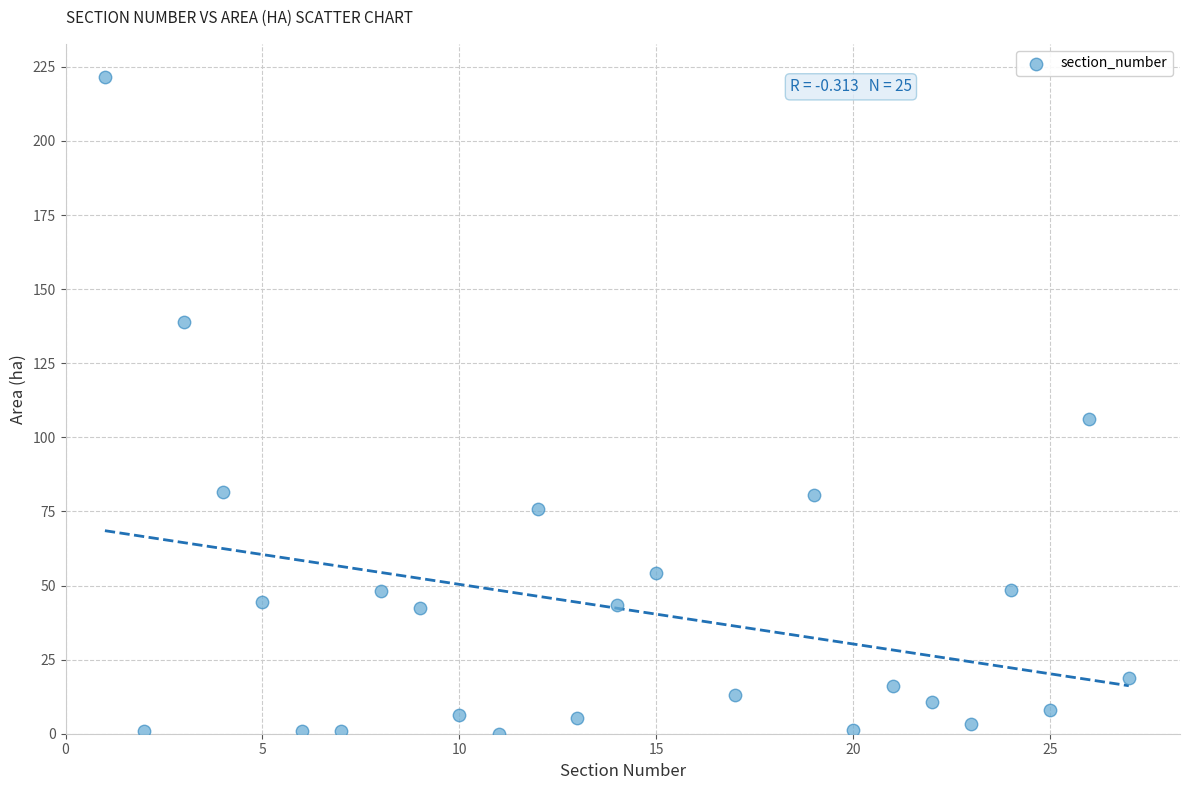

What Y value in the scatter plot is closest to 110?

106.1